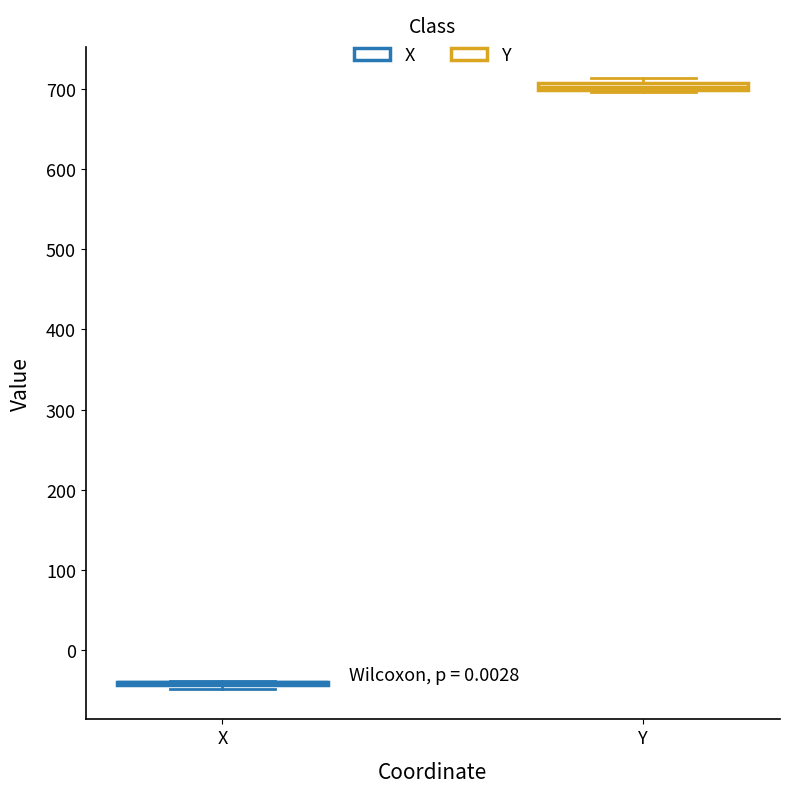

Where is the upper edge of the box for Y on the y-axis? The values are not printed on the chart, so give them approximately, as read against the axis.

710